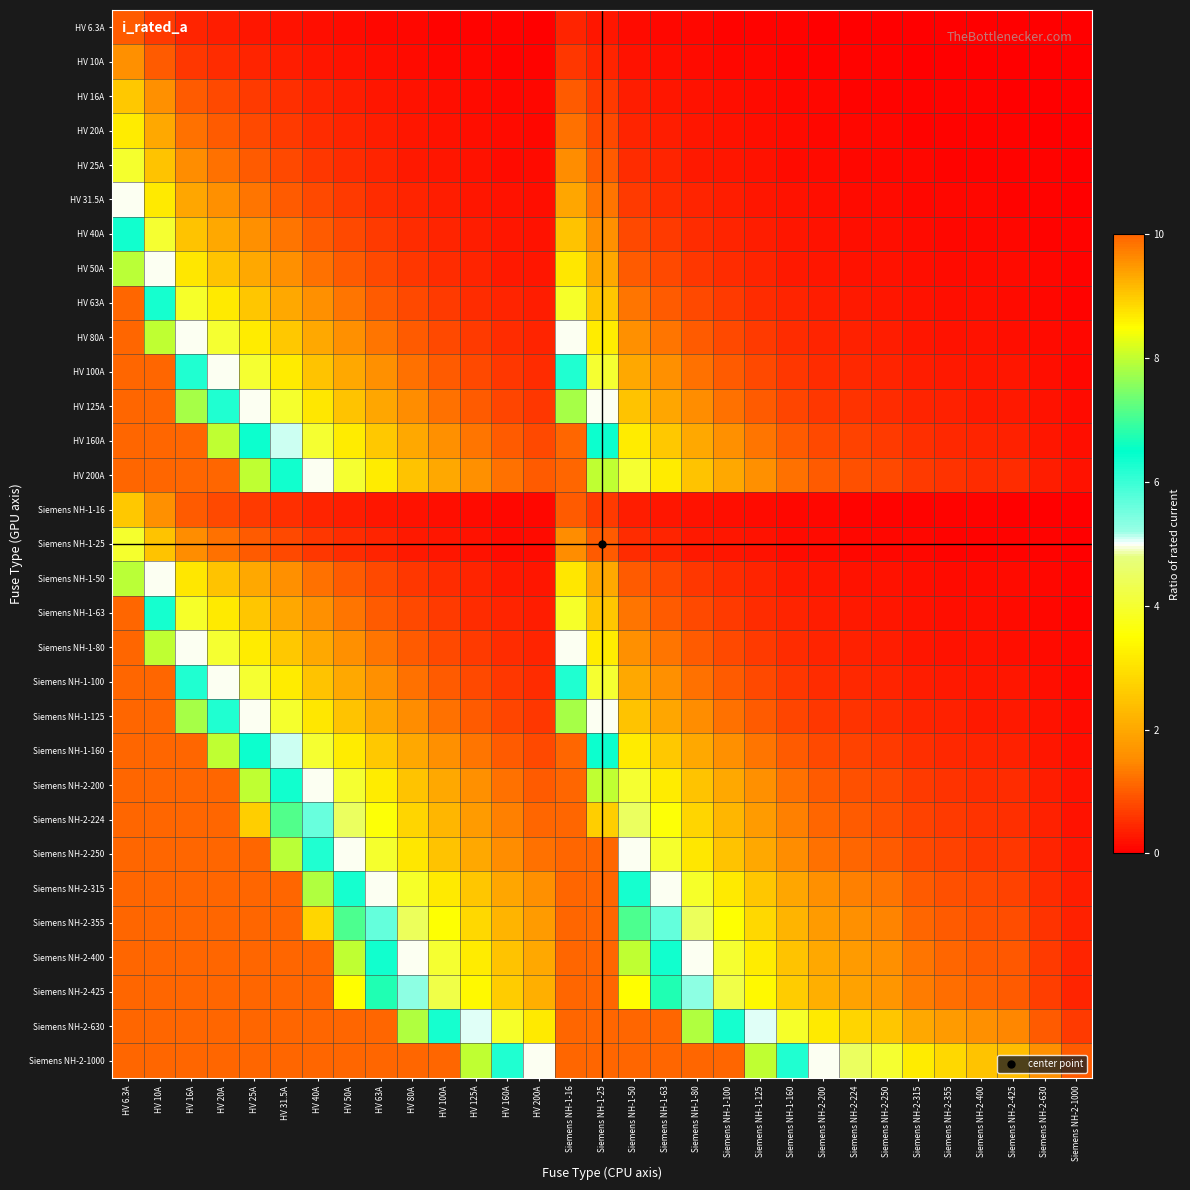

Which has a higher value, HV 16A or HV 10A?

HV 10A